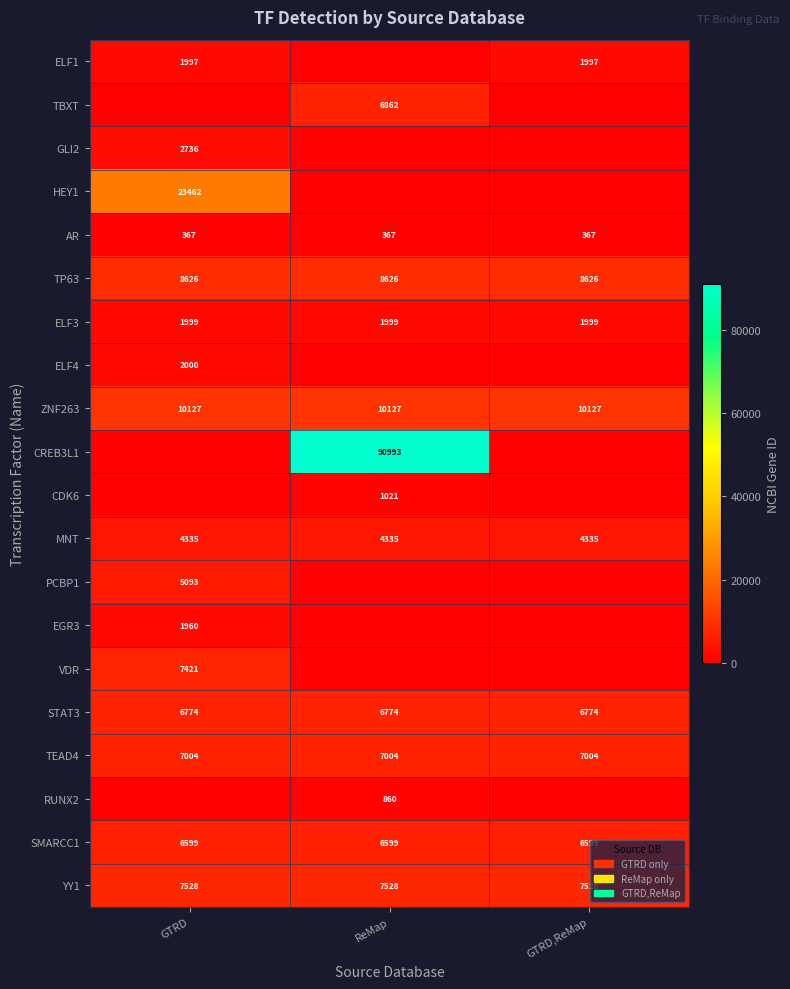

The value of STAT3 at GTRD,ReMap is 9164. True or false?

False